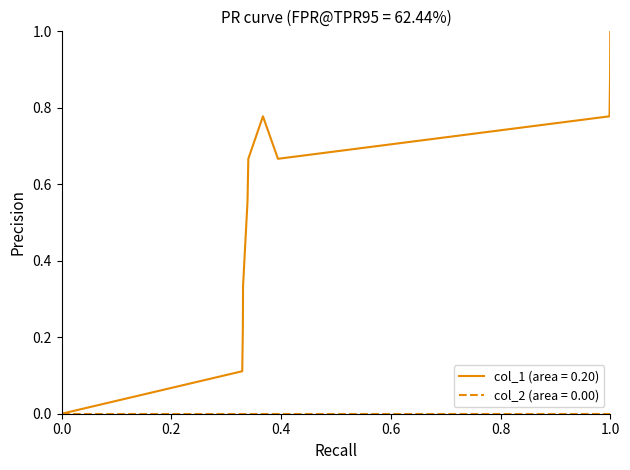

What is the maximum value shown in the chart?

1.0